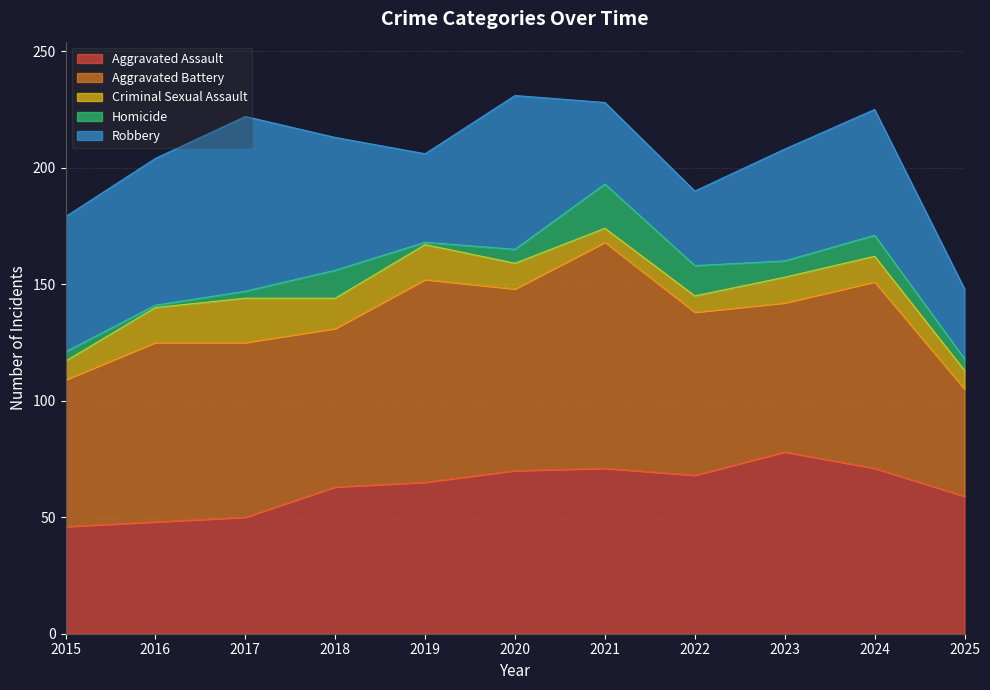

What is the sum of the Robbery values at 2025 and 2016?

93